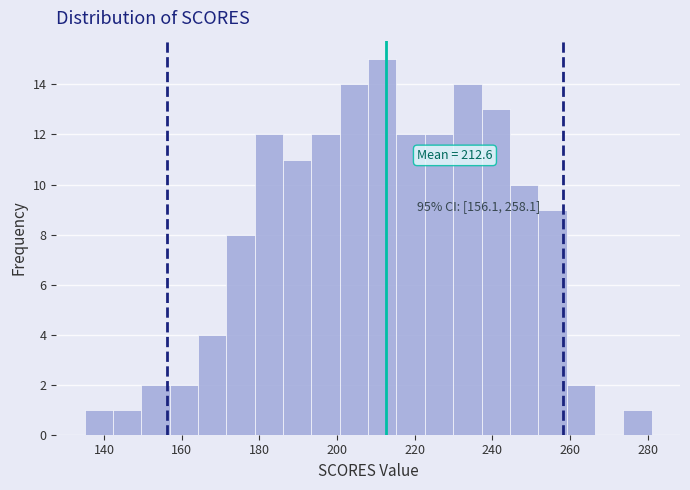

Read against the x-axis, roughly where is the centre of the tallest bar?

212